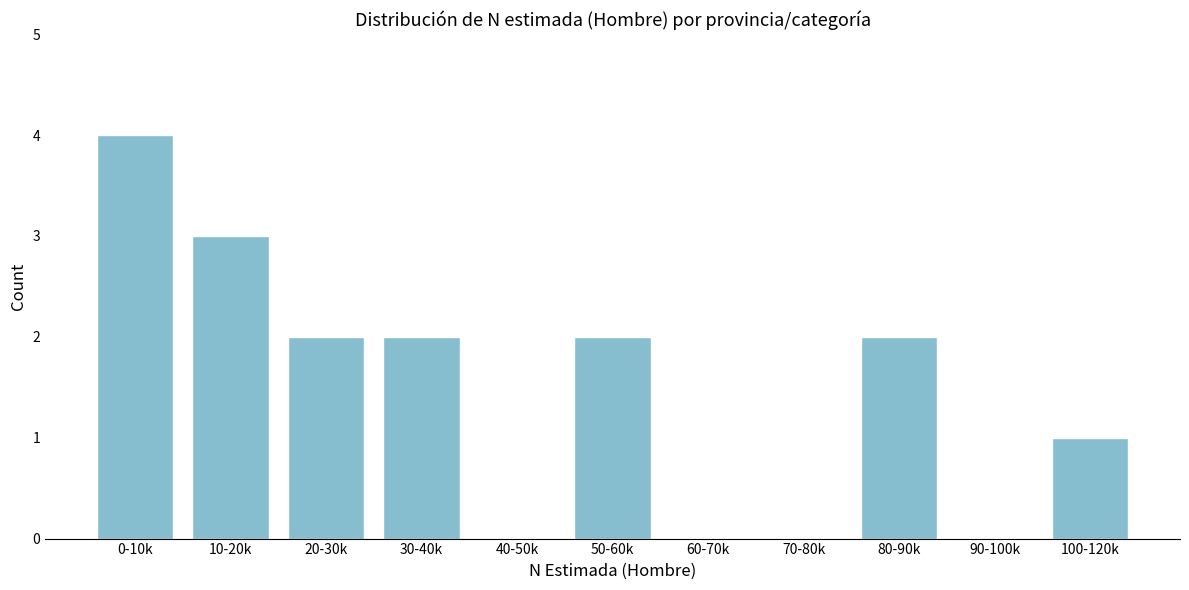

Reading left to right, what are all the values shown in this chart?

0-10k=4	10-20k=3	20-30k=2	30-40k=2	40-50k=0	50-60k=2	60-70k=0	70-80k=0	80-90k=2	90-100k=0	100-120k=1